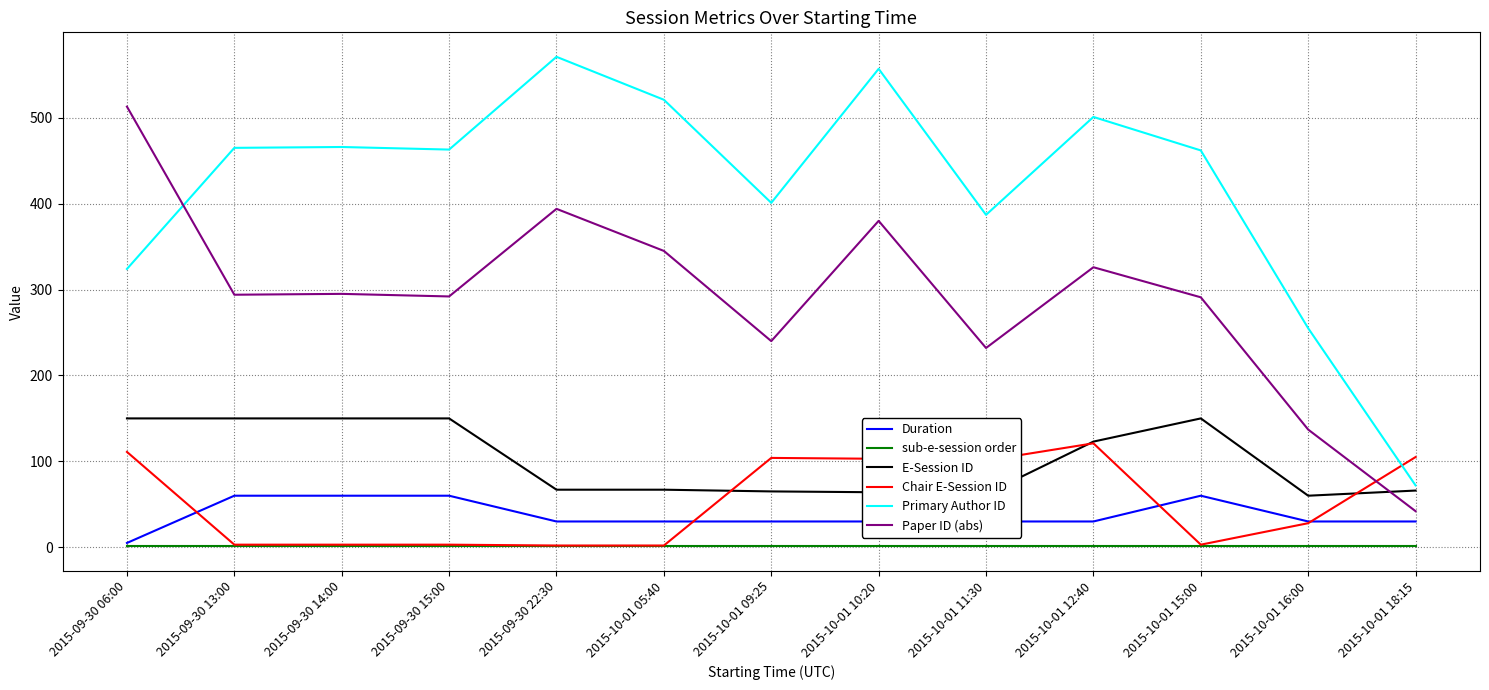

True or false: Duration and Primary Author ID cross at least once.

False